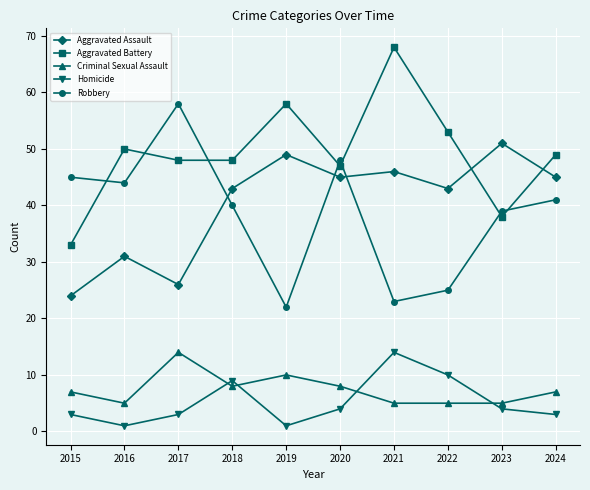

Is it true that Aggravated Assault equals 46 at 2021?

True